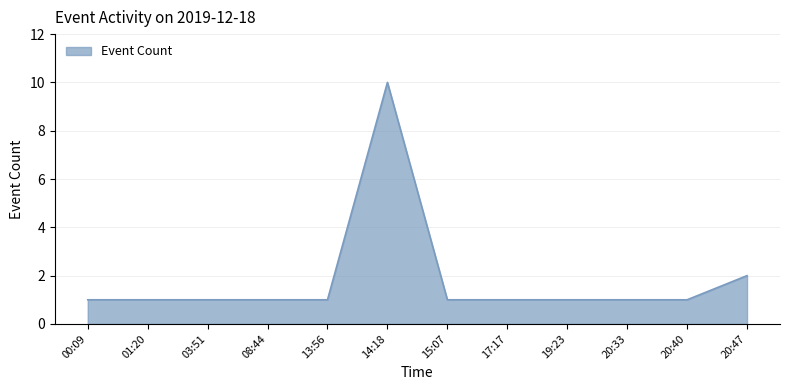

What position from the right is 14:18?

7